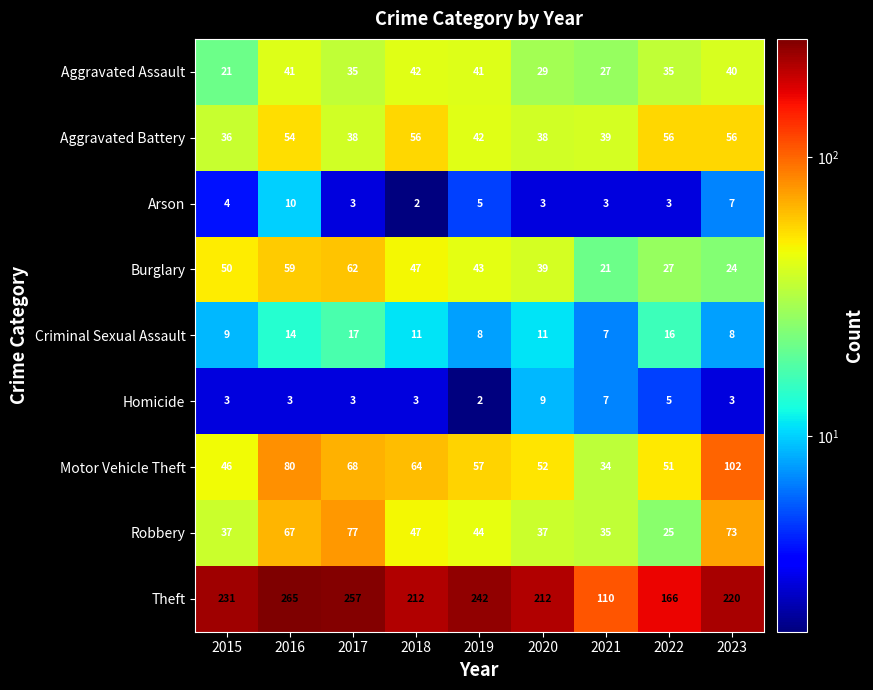

The Aggravated Battery series shows 42 at 2019. True or false?

True